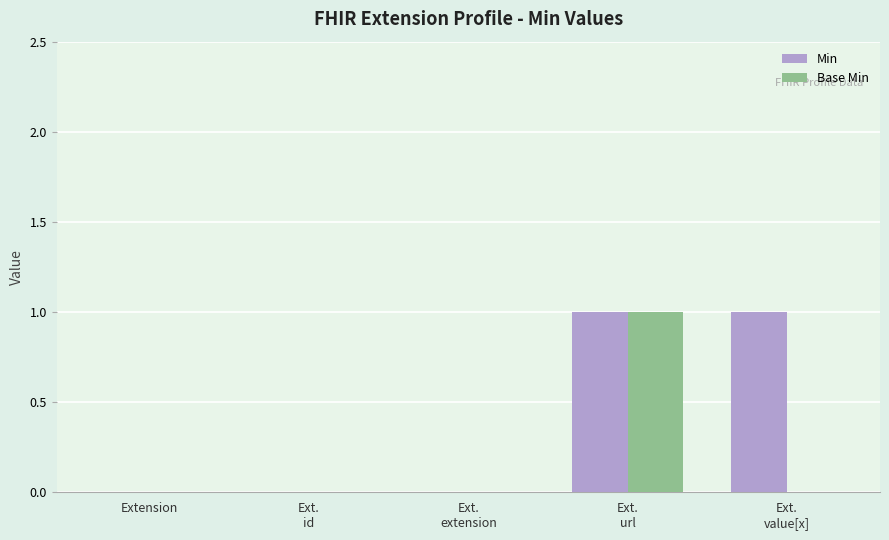

What is the sum of the Min values at Ext.
value[x] and Ext.
extension?

1